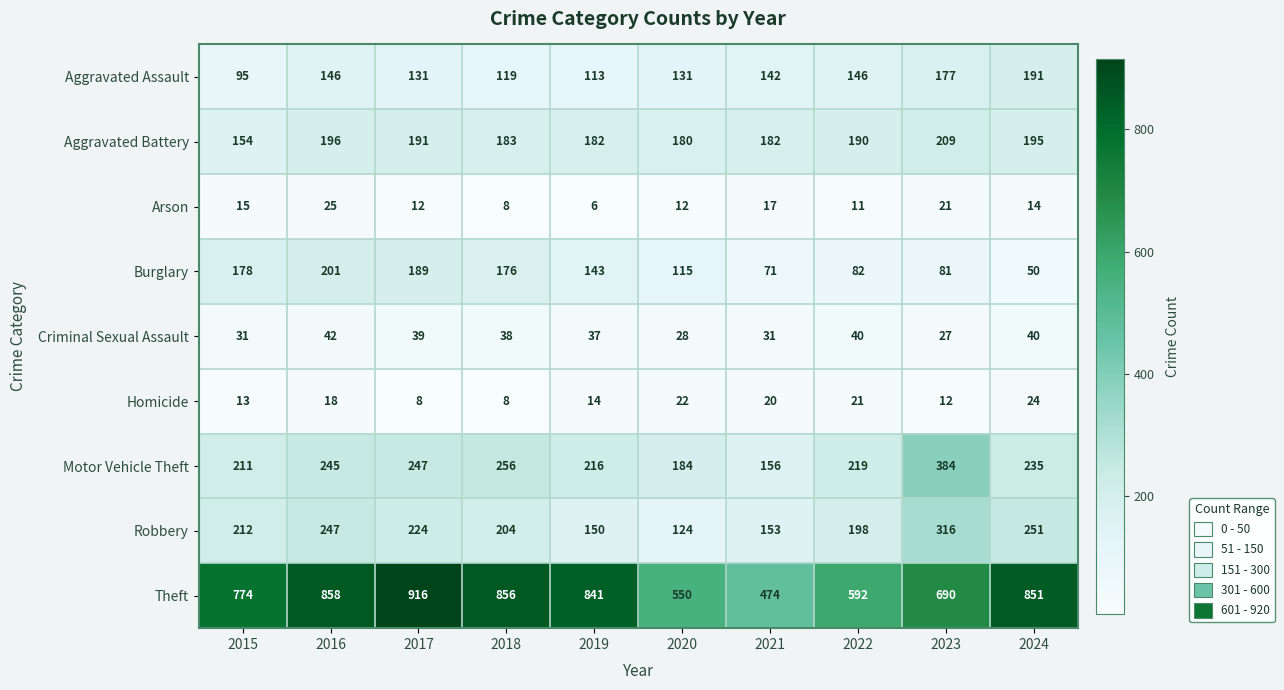

At how many categories does at least one series exceed 143?

10